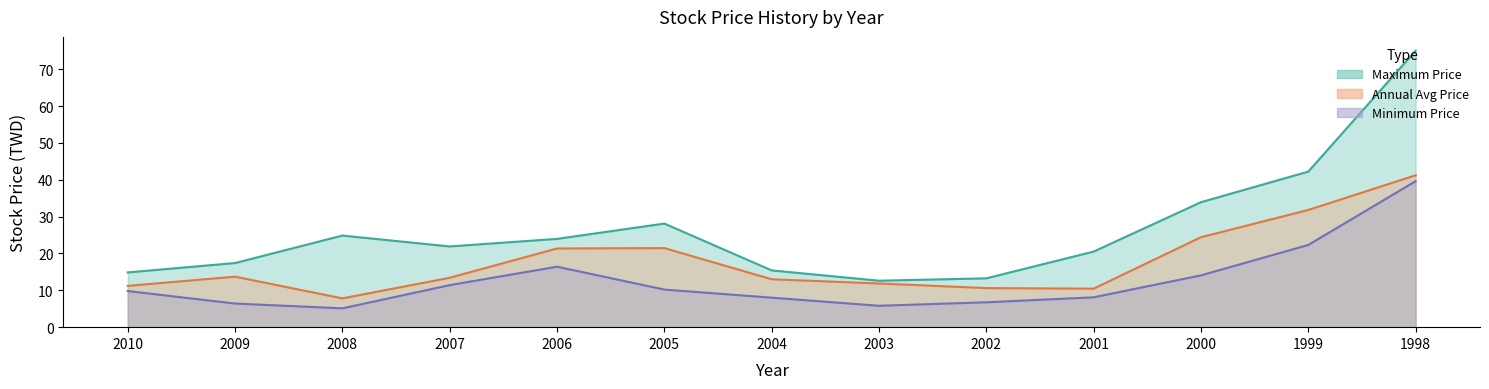

What are all the series names shown in the legend?

Maximum Price, Annual Avg Price, Minimum Price